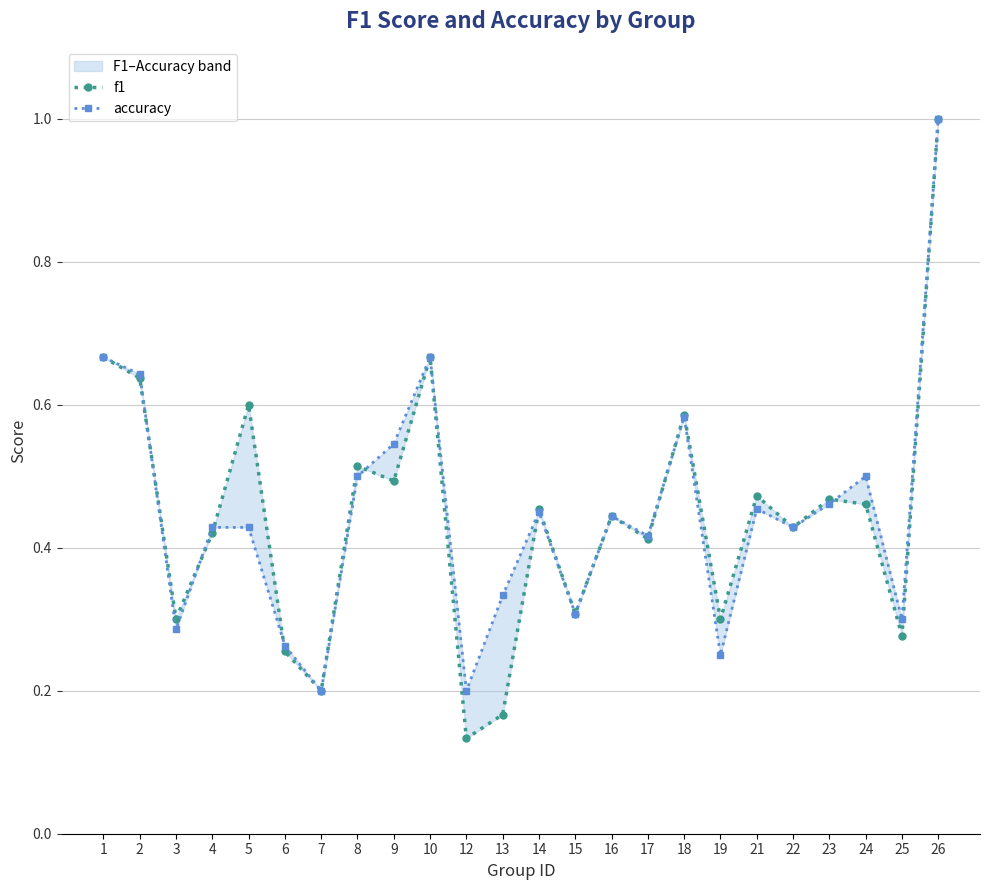

List the labels in order of f1 value, smallest first.

12, 13, 7, 6, 25, 19, 3, 15, 17, 4, 22, 16, 14, 24, 23, 21, 9, 8, 18, 5, 2, 1, 10, 26